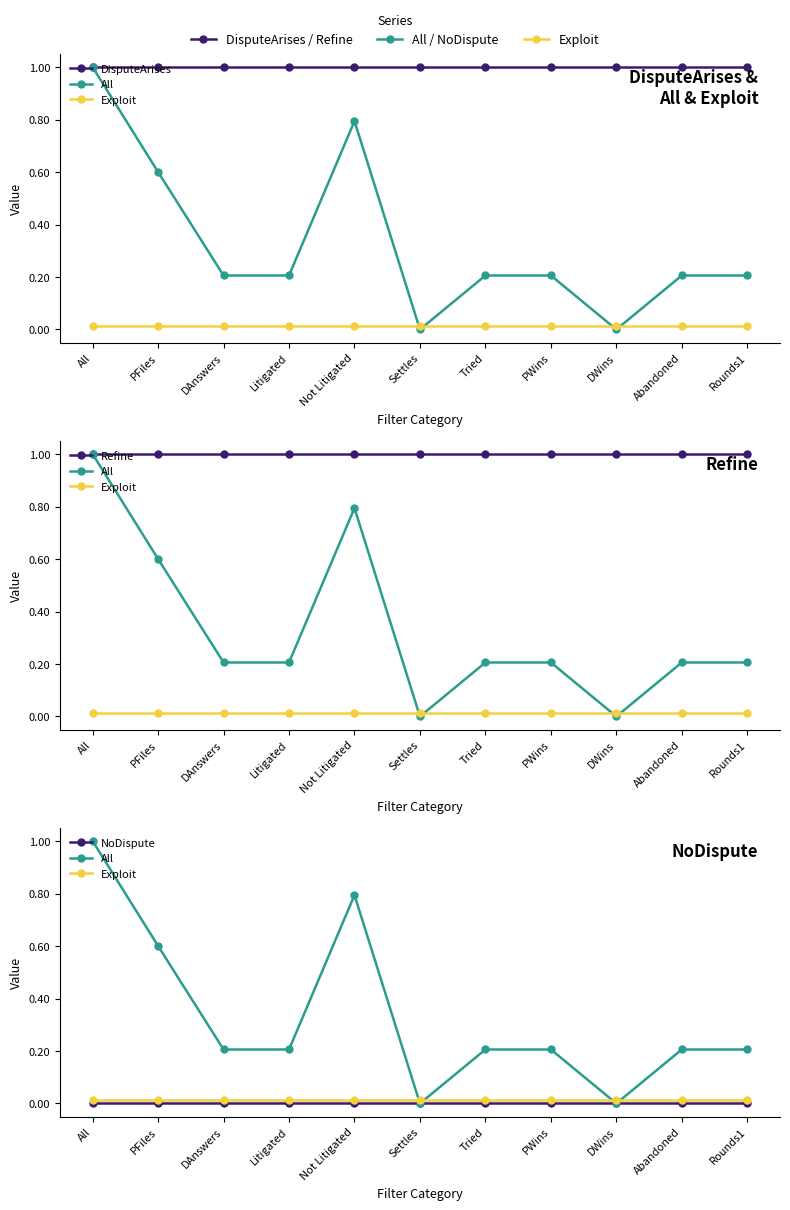

True or false: Refine has a value of 1.0 at All.

True